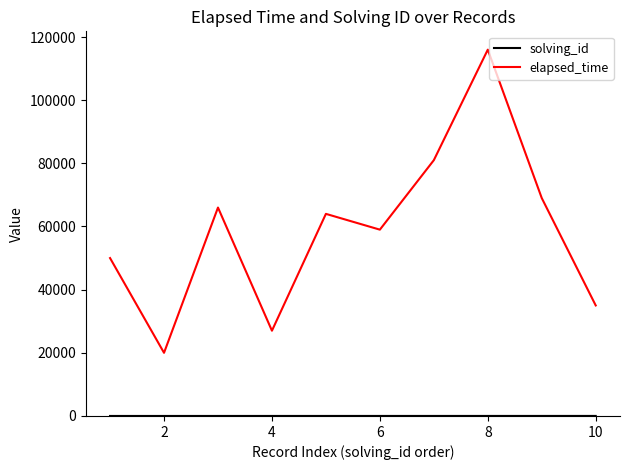

Which series has the largest total across all categories?

elapsed_time